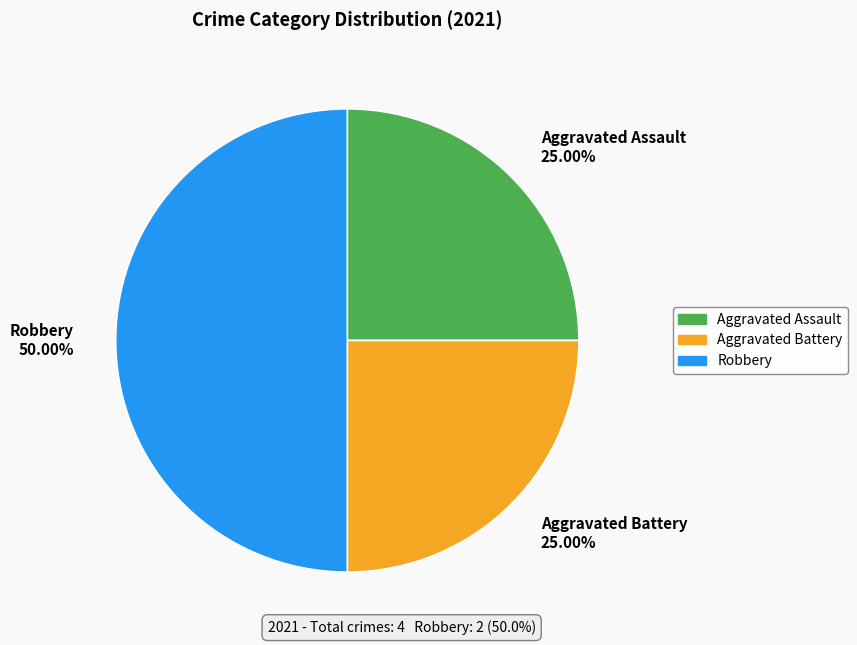

Does Aggravated Assault 25.00% represent more than half of the total?

No